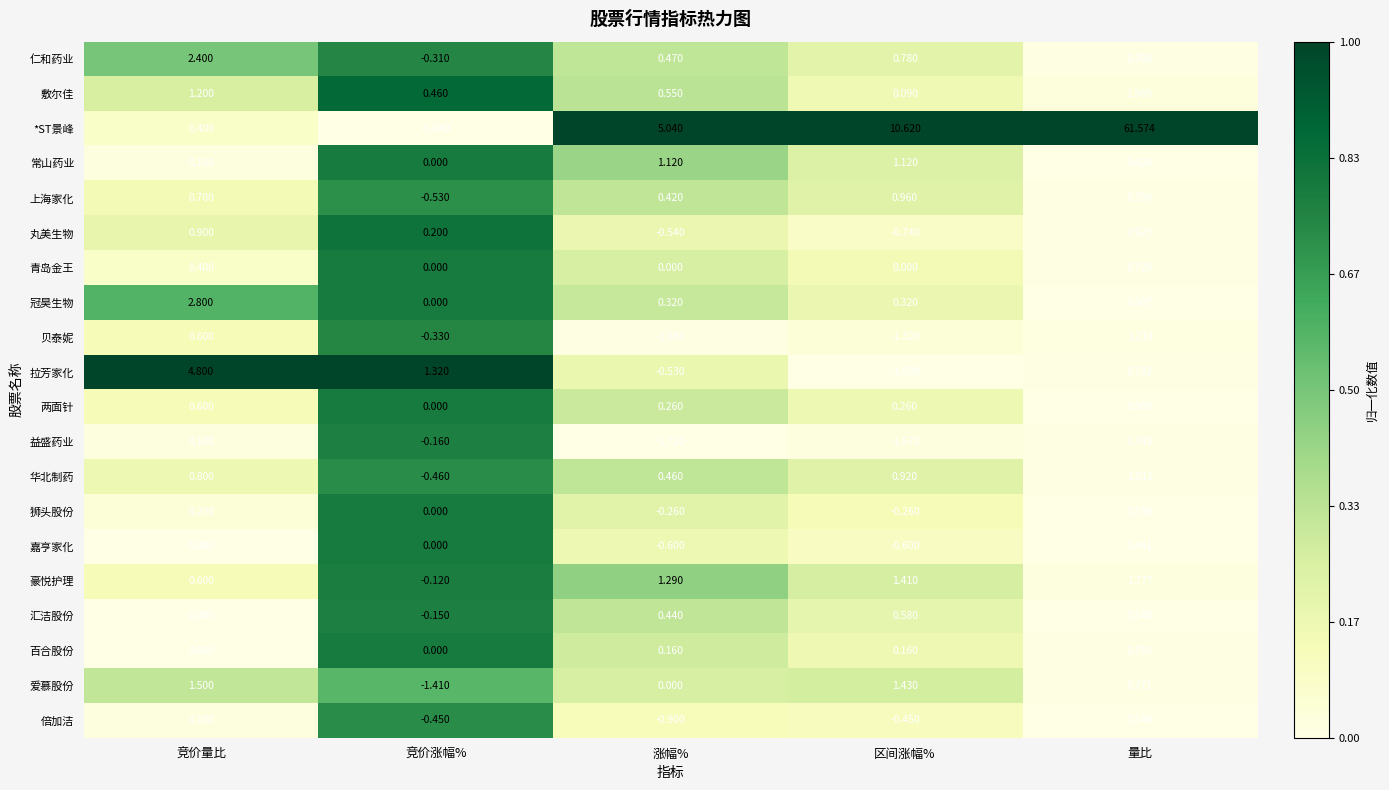

Which series has the largest total across all categories?

*ST景峰